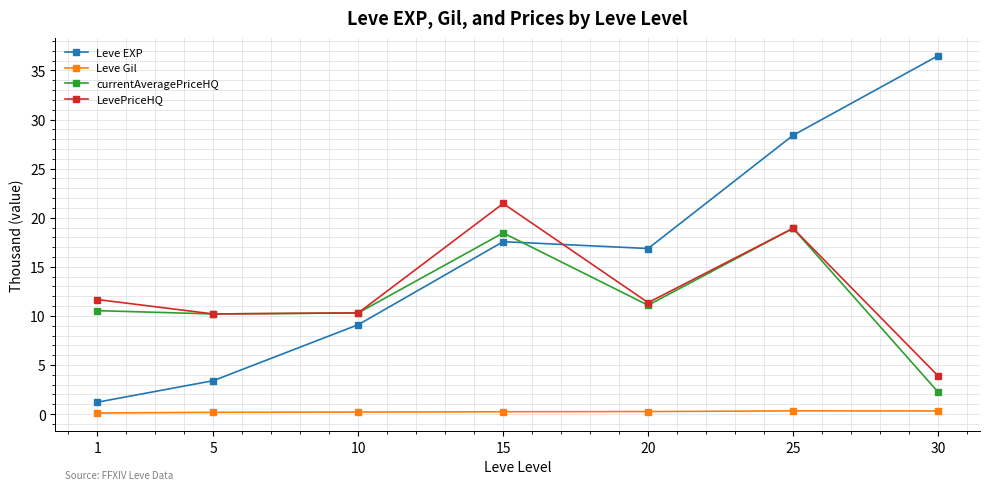

What is the maximum value for currentAveragePriceHQ?

18.9